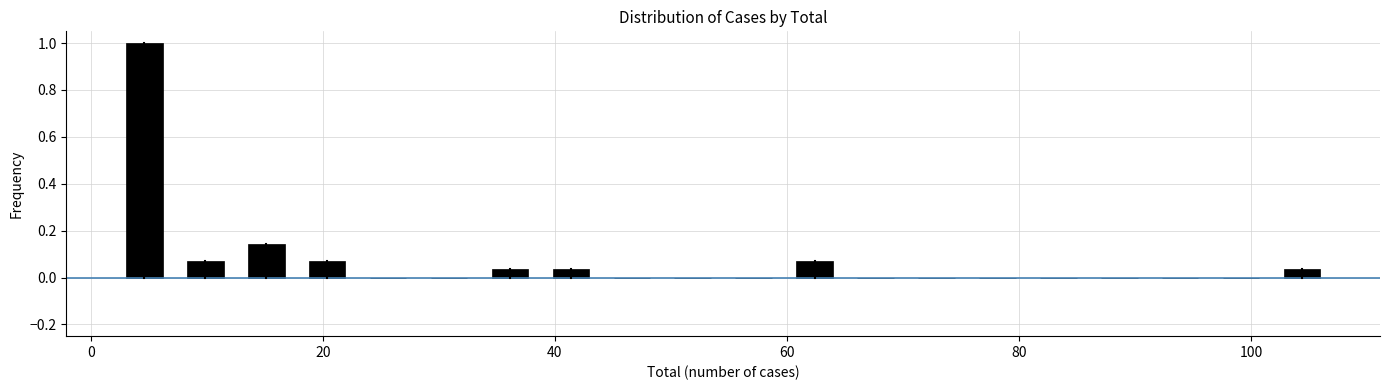

Around what value on the x-axis is the tallest bar? Give the approximate position of its centre, as read against the axis.

4